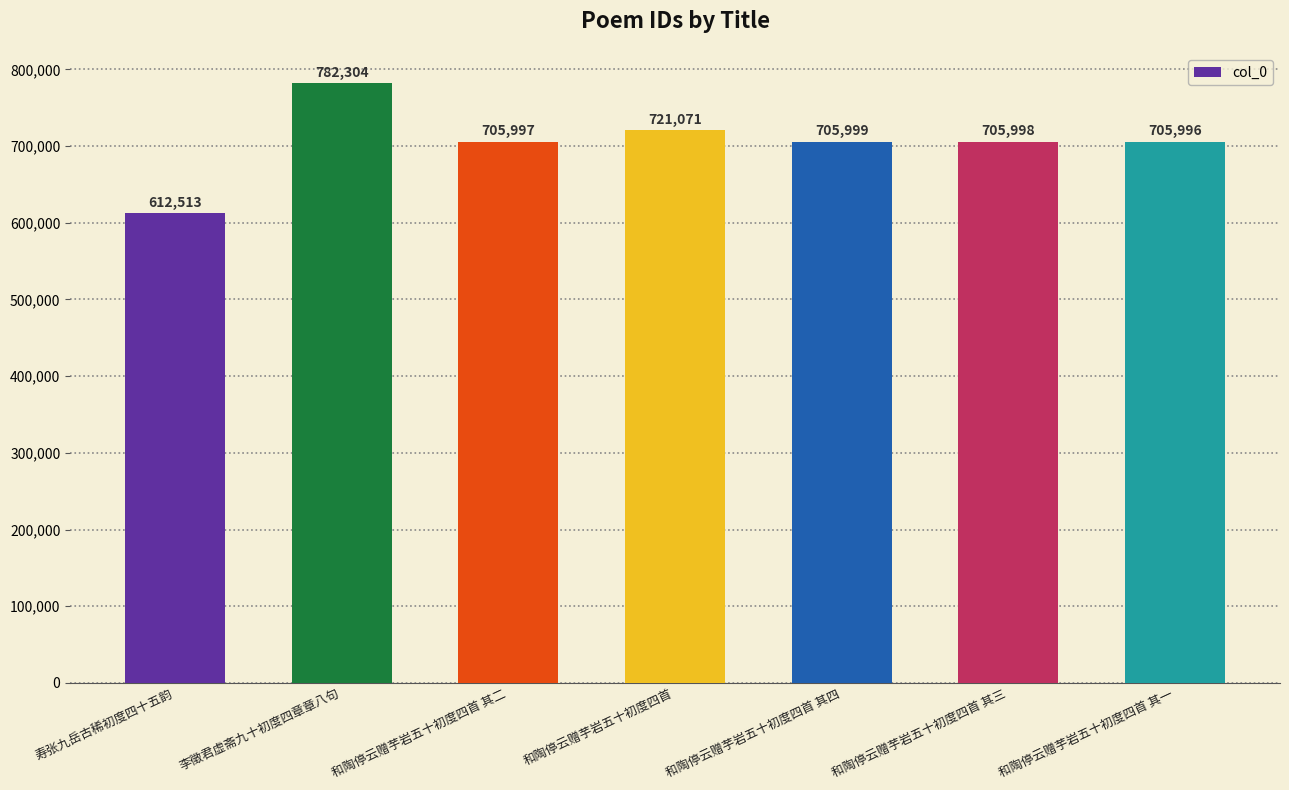

What is the change in value from 和陶停云赠芋岩五十初度四首 其四 to 和陶停云赠芋岩五十初度四首 其一?

-3